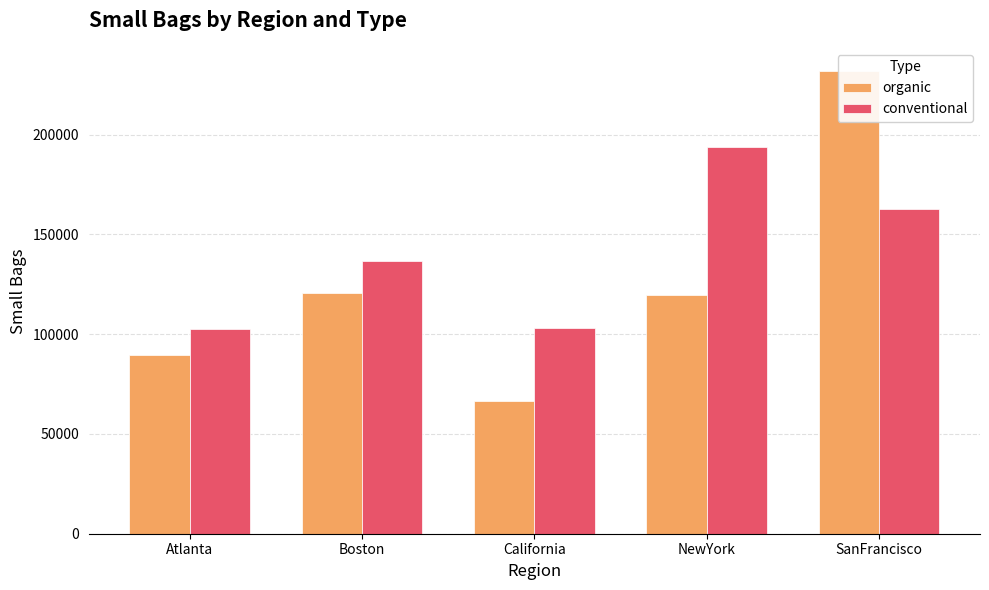

At which category is the sum across all series the highest?

SanFrancisco